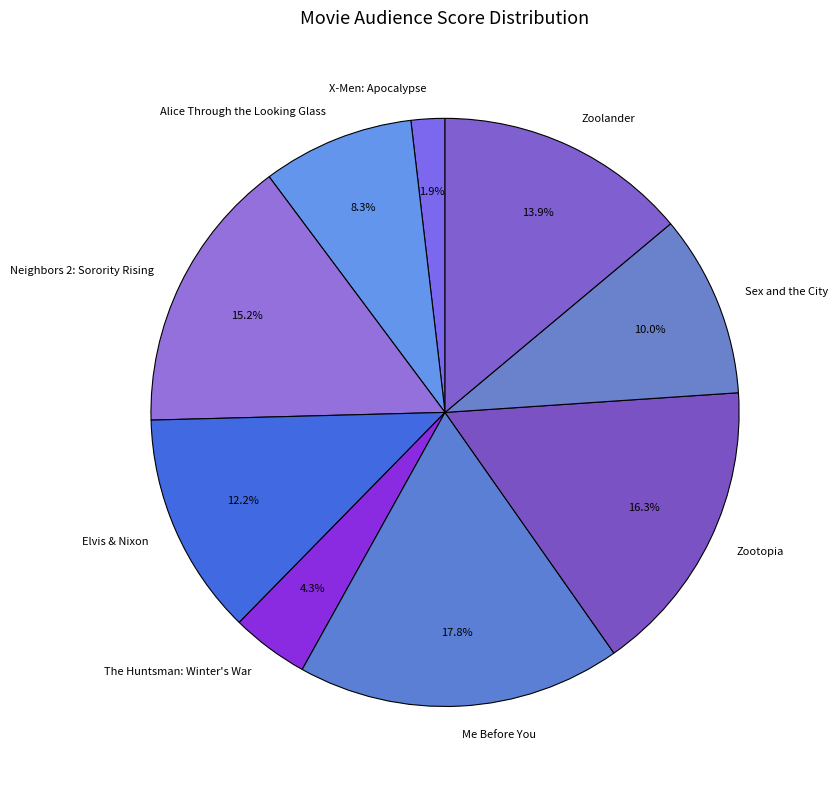

Is Me Before You the majority of the pie?

No